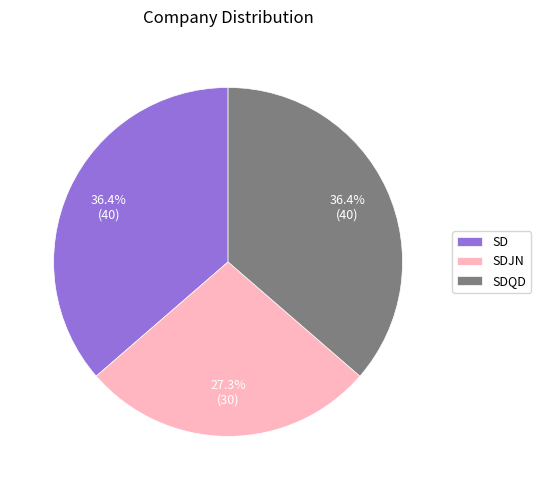

Which category has the smallest portion of the pie?

SDJN